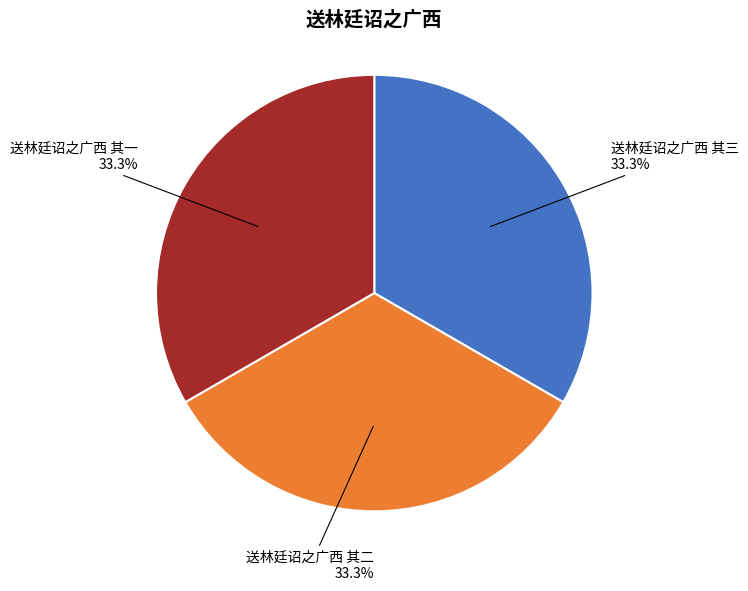

Is 送林廷诏之广西 其一 the majority of the pie?

No